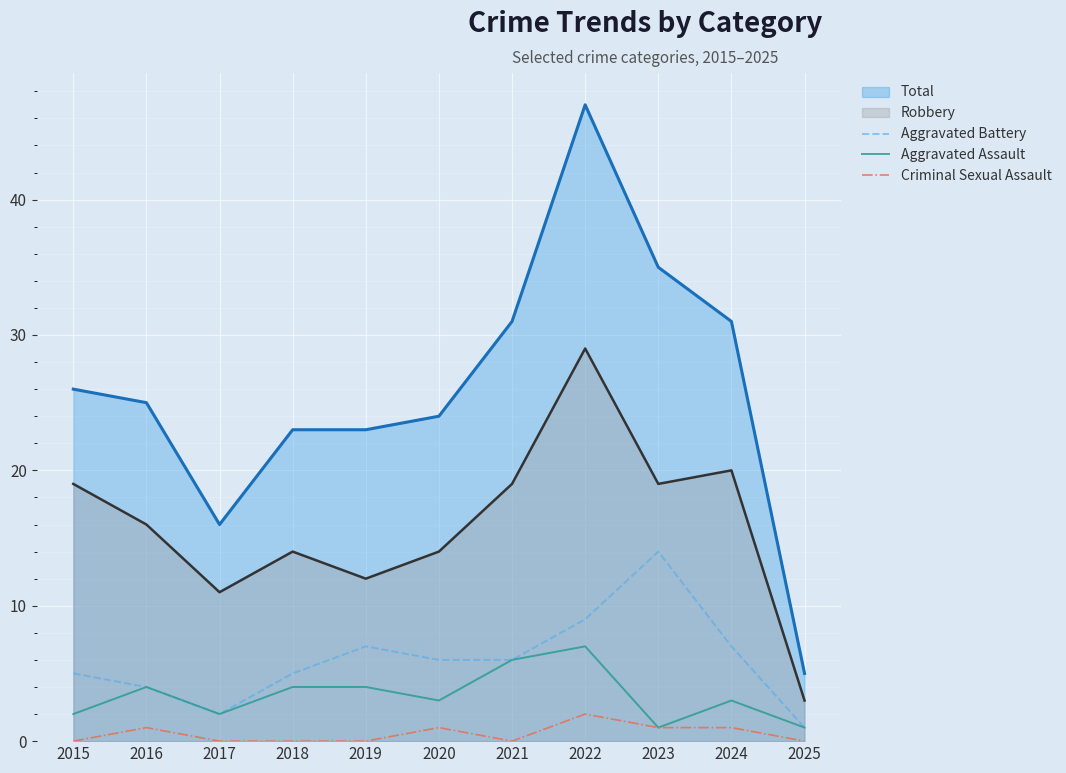

What is the spread (max minus min) of values at 2021?

31